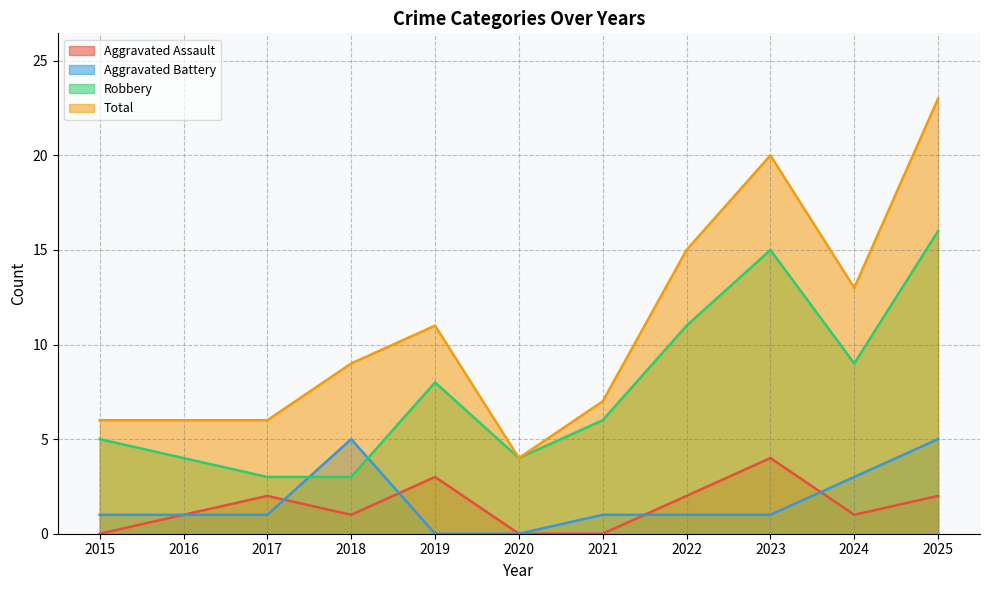

Is the value of Aggravated Battery at 2016 greater than the value of Aggravated Assault at 2024?

No